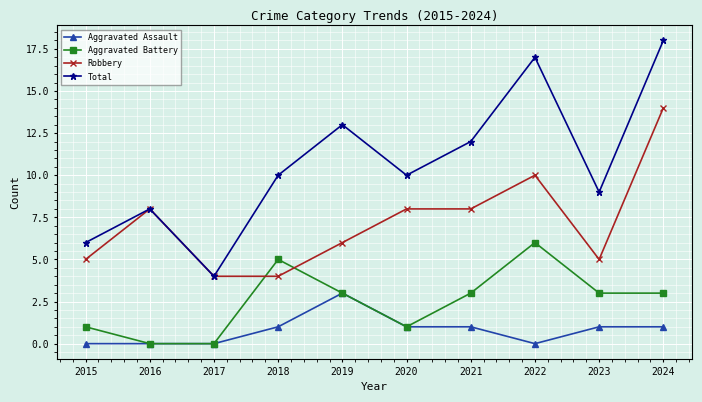

List the series in order of their overall mean, highest first.

Total, Robbery, Aggravated Battery, Aggravated Assault